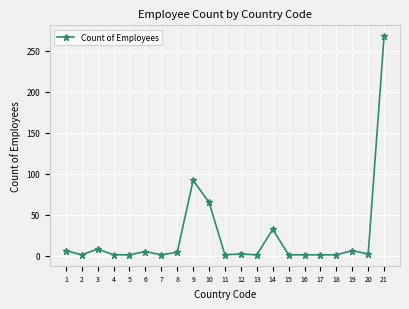

What is the average value?

24